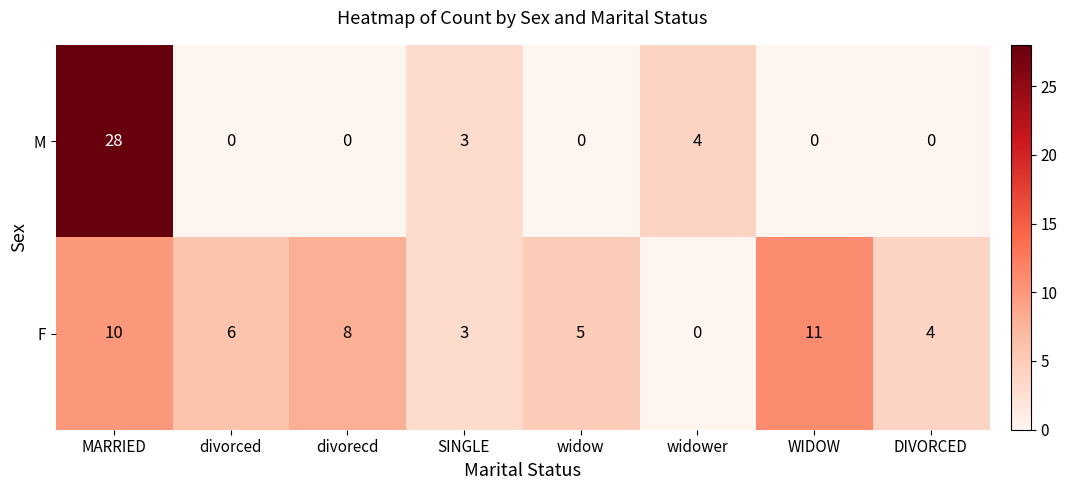

What is the difference between the F values at DIVORCED and WIDOW?

7